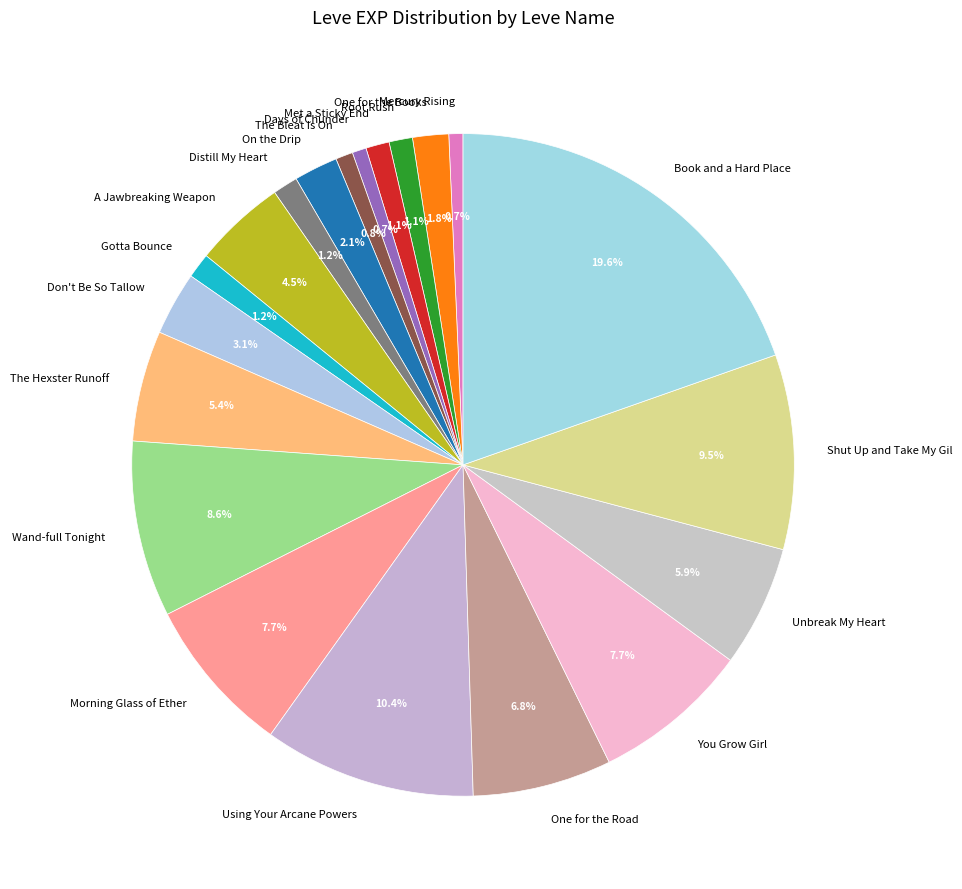

To the nearest percent, what portion does Distill My Heart represent?

1%